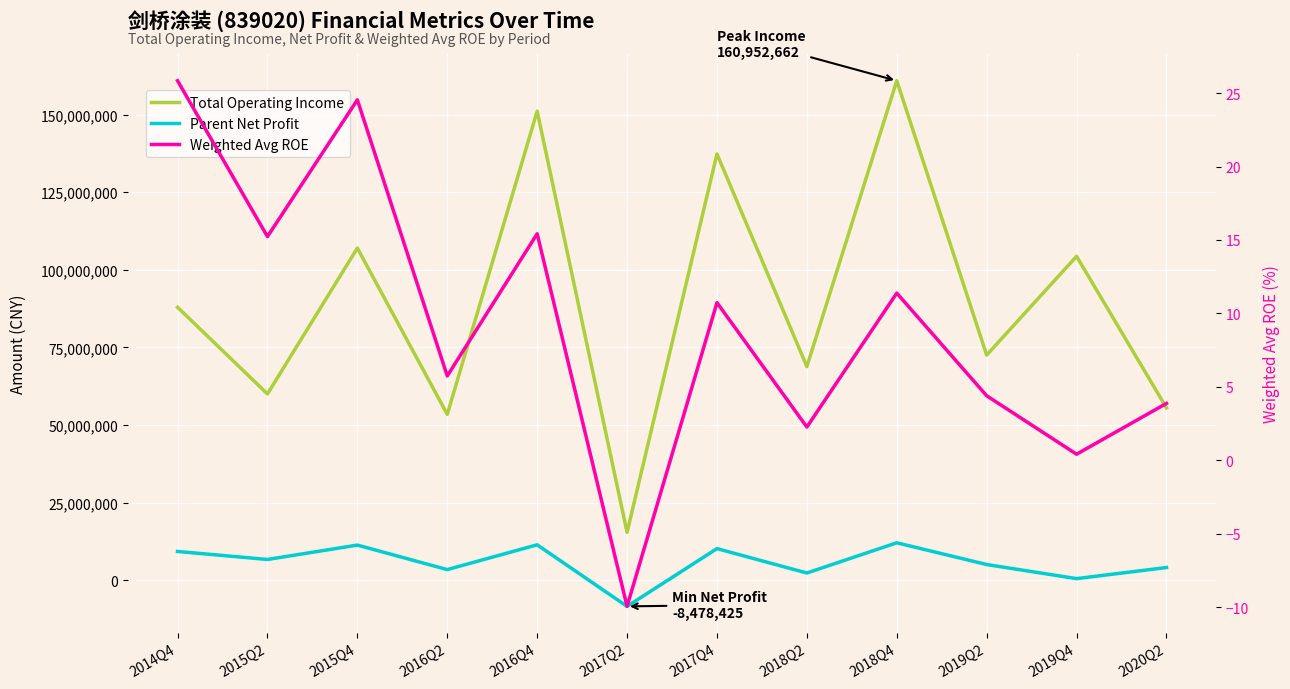

What position from the left is 2018Q2?

8